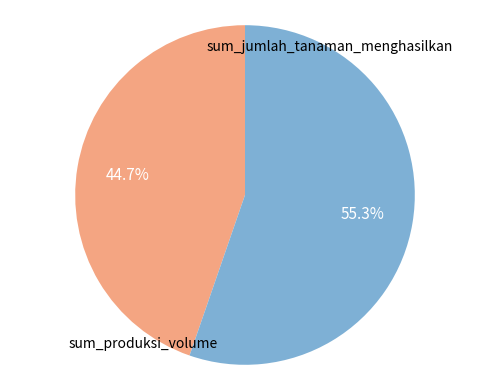

Does any single category account for the majority?

Yes